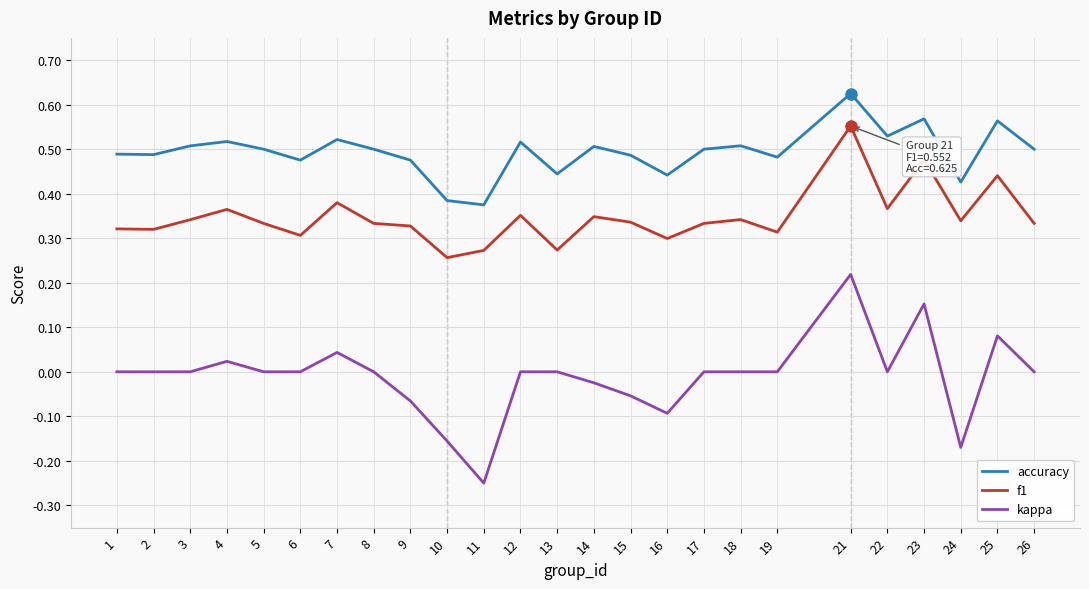

True or false: kappa and f1 intersect in this chart.

False